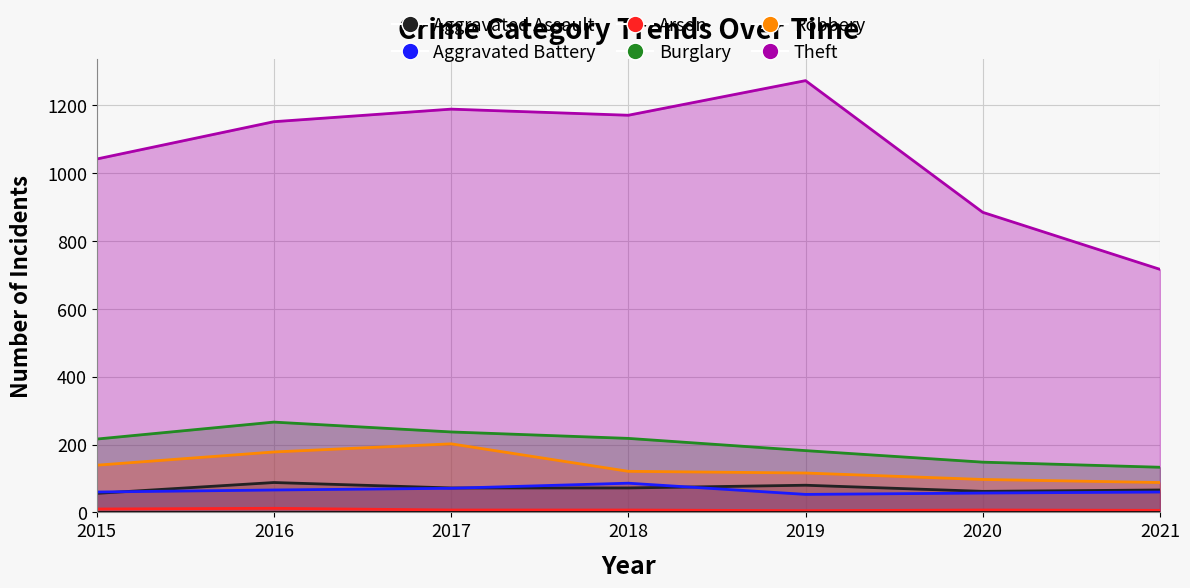

Read the Arson value at 2020.

7